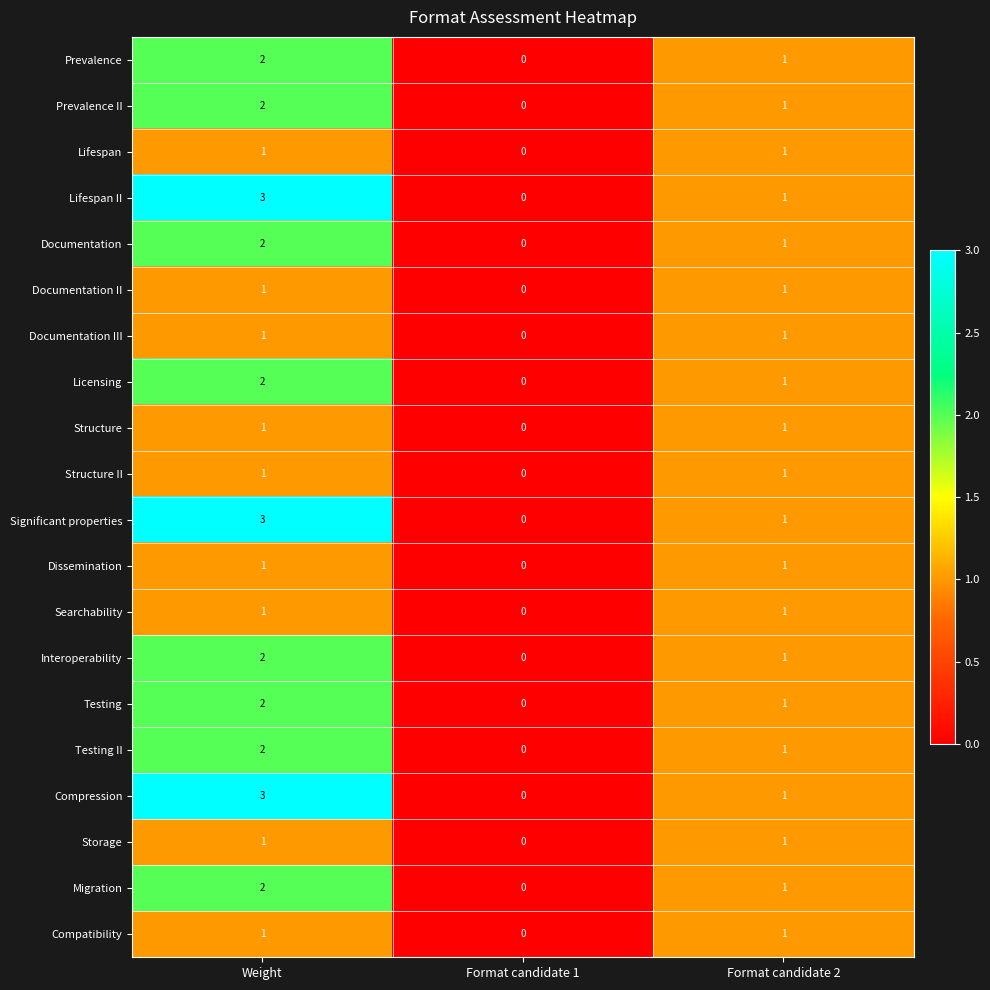

What is the difference between the maximum and minimum values in the Significant properties series?

3